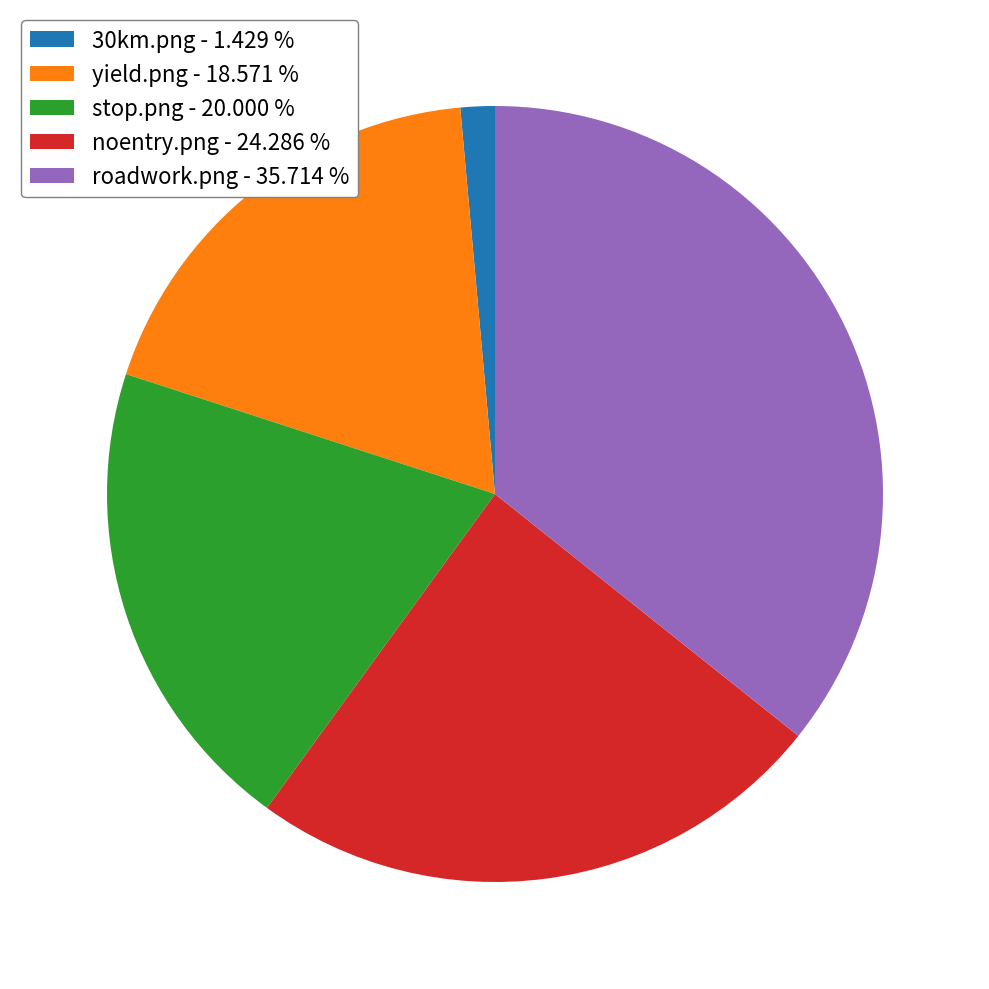

How many slices are in this pie chart?

5